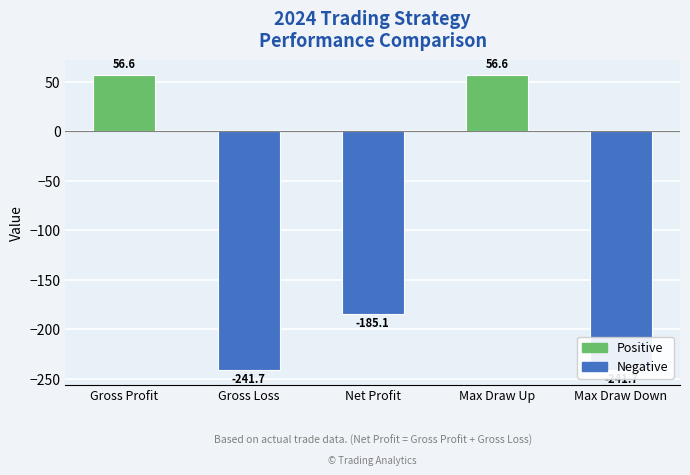

What is the label of the 1st bar from the right?

Max Draw Down